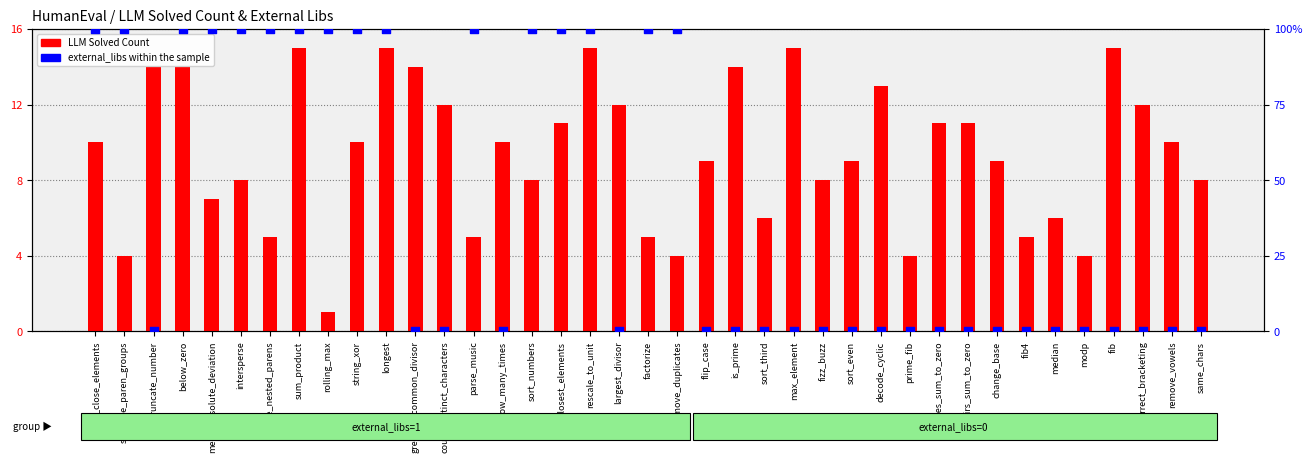

Which series contains the highest Y value?

external_libs within the sample